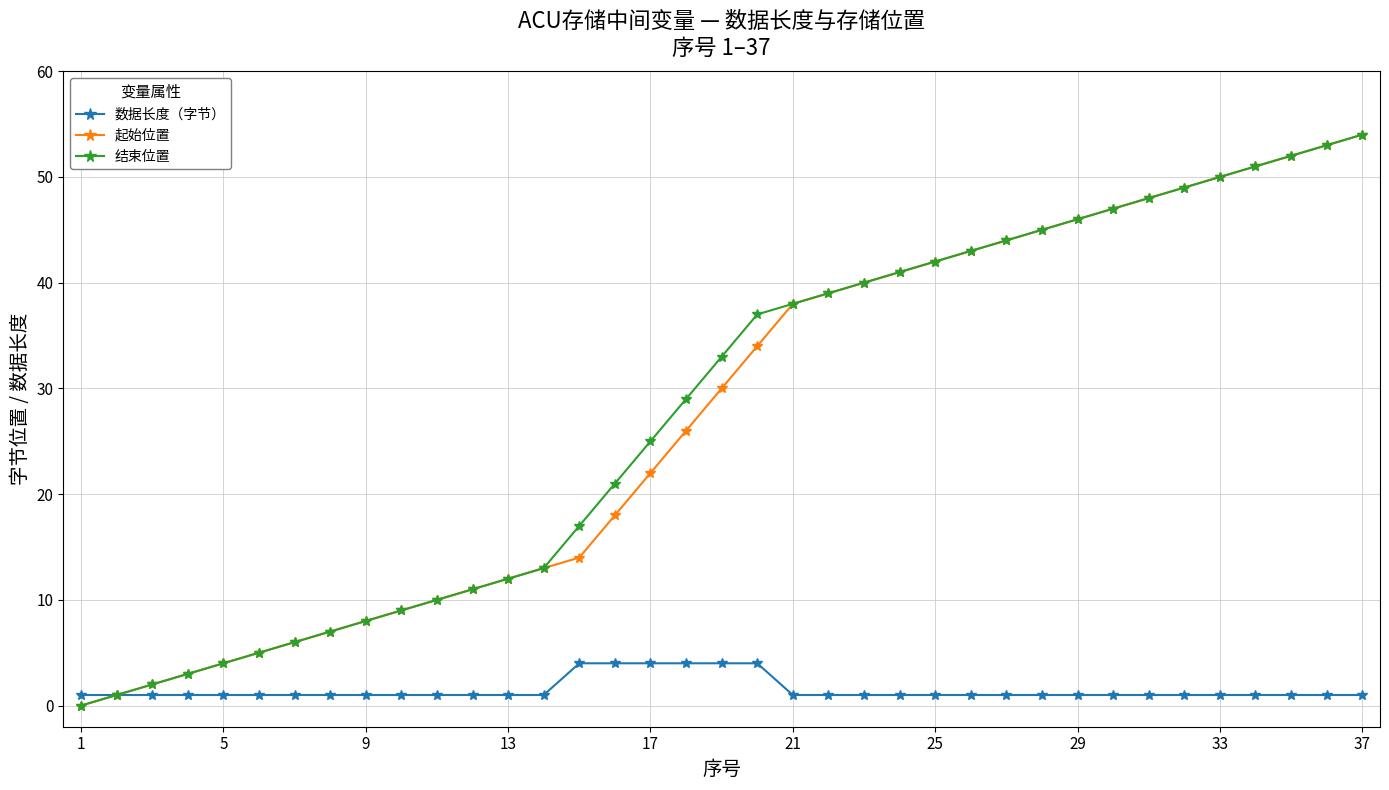

At how many categories does at least one series exceed 36?

18